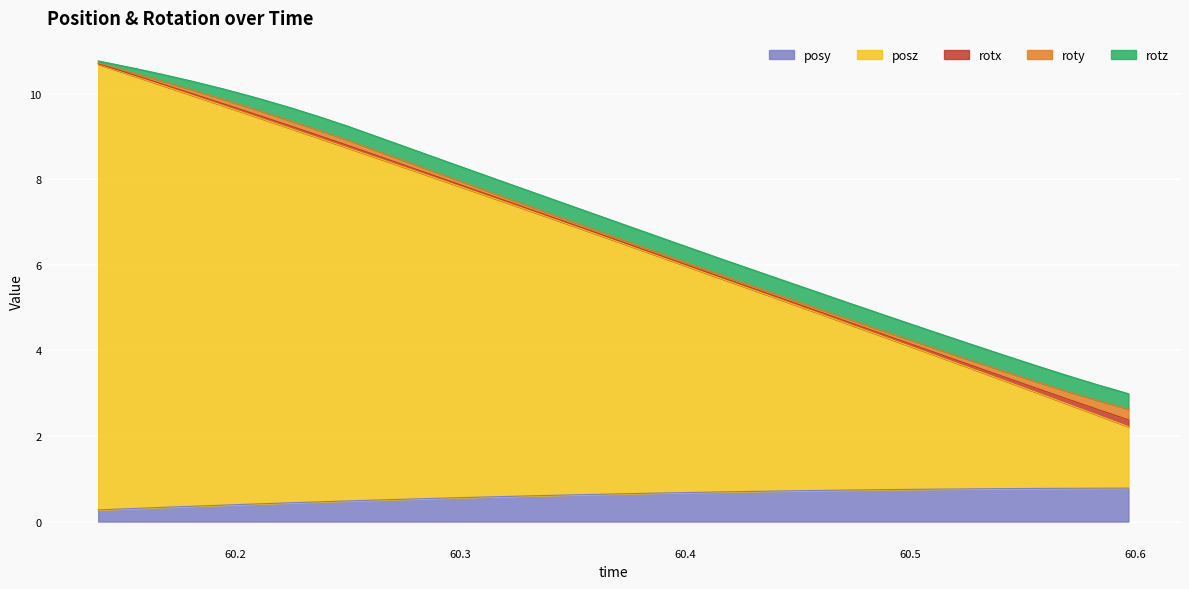

True or false: rotx and roty cross at least once.

False